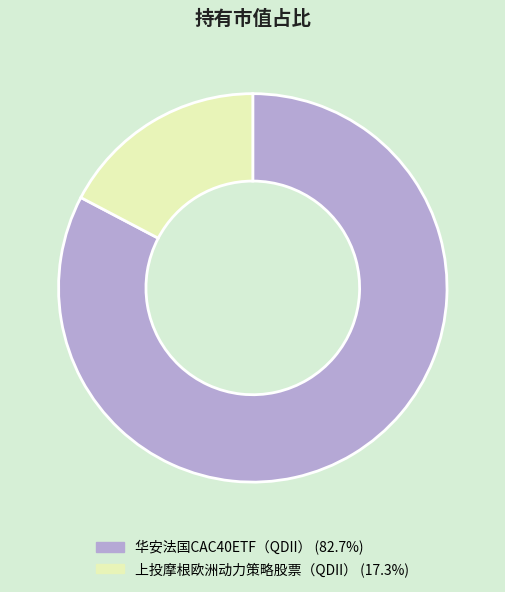

The 华安法国CAC40ETF（QDII） slice represents 83% of the pie. True or false?

True